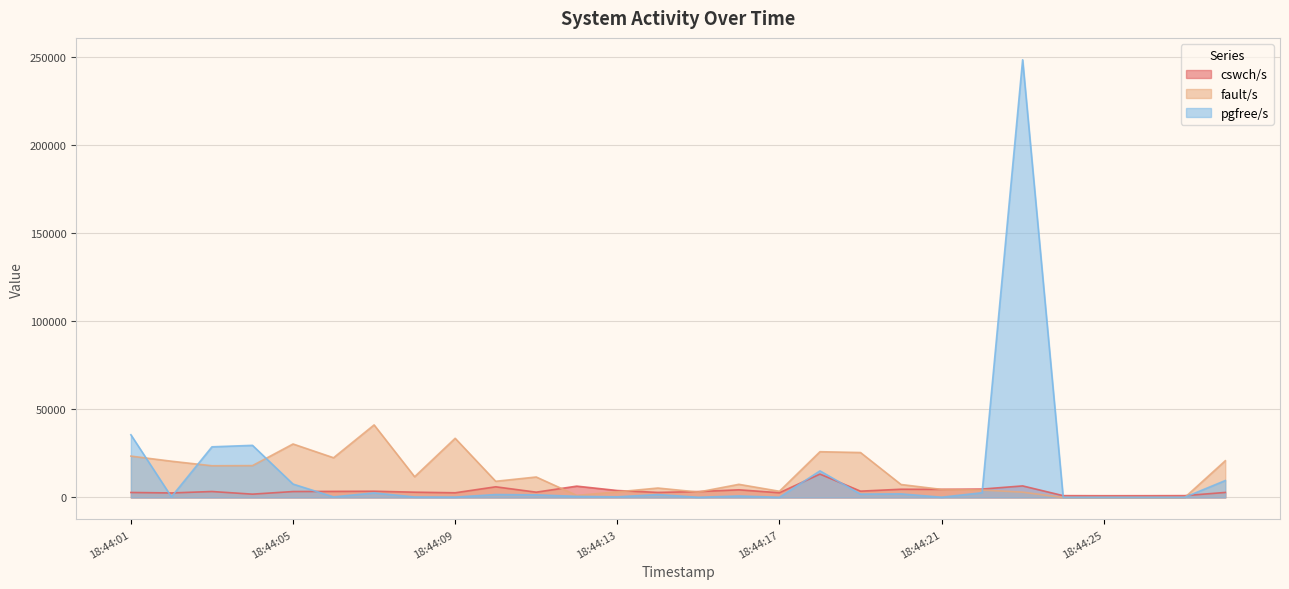

How many intersections are there between fault/s and pgfree/s?

5